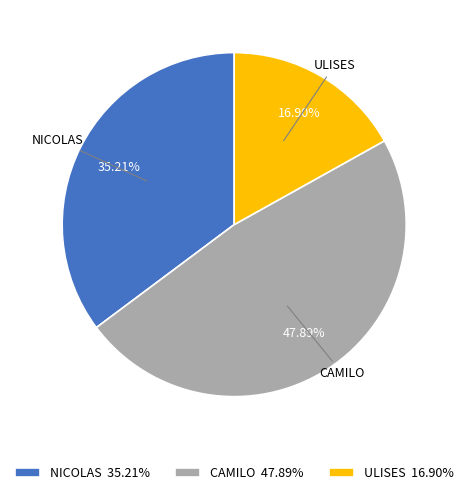

Which category has the smallest portion of the pie?

ULISES